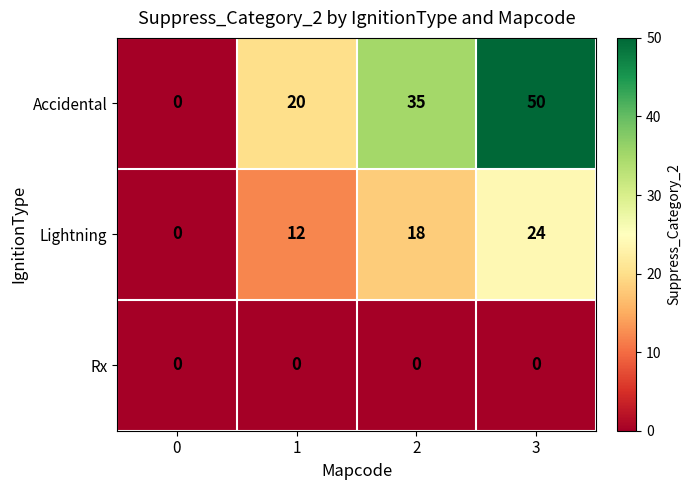

What is the difference between the Lightning values at 3 and 0?

24